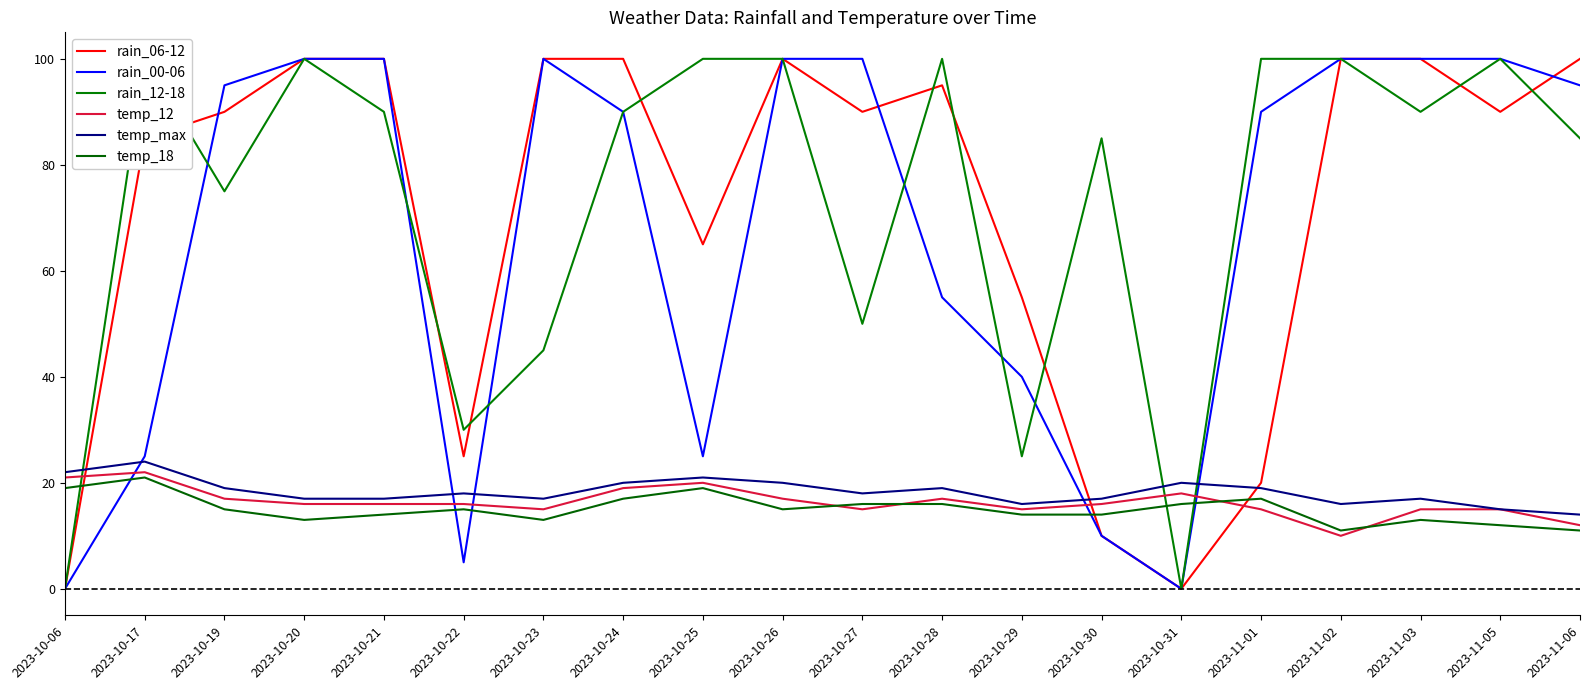

Where is the first local minimum for rain_06-12?

2023-10-22